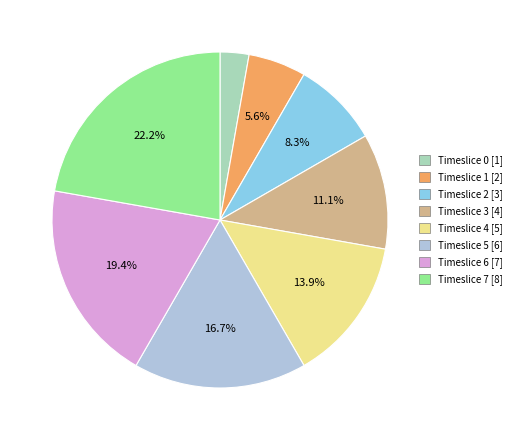

Is there a majority slice in this chart?

No